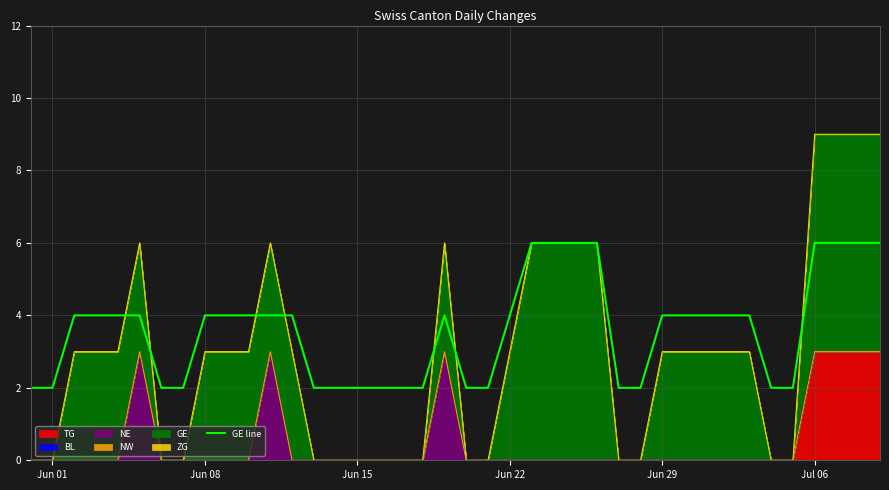

The value at 21 is 3. True or false?

False